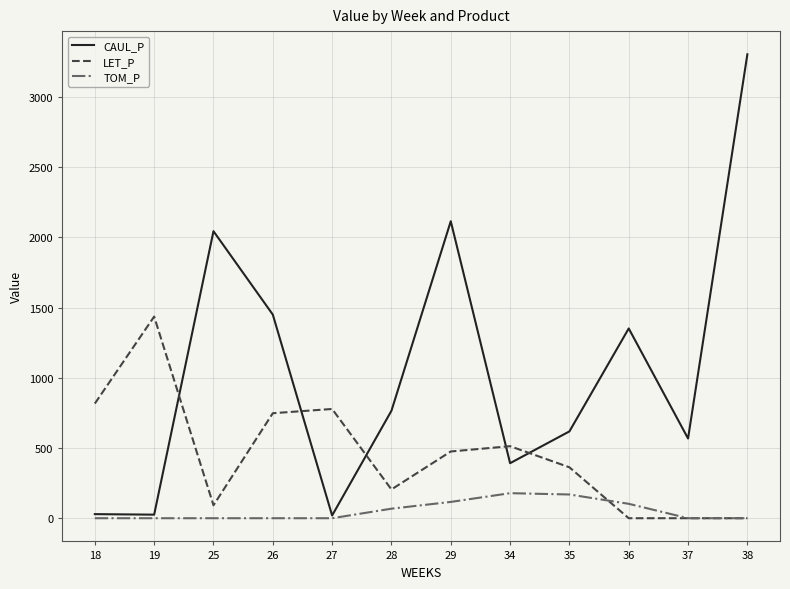

After their last crossing, which series has the higher values: CAUL_P or LET_P?

CAUL_P